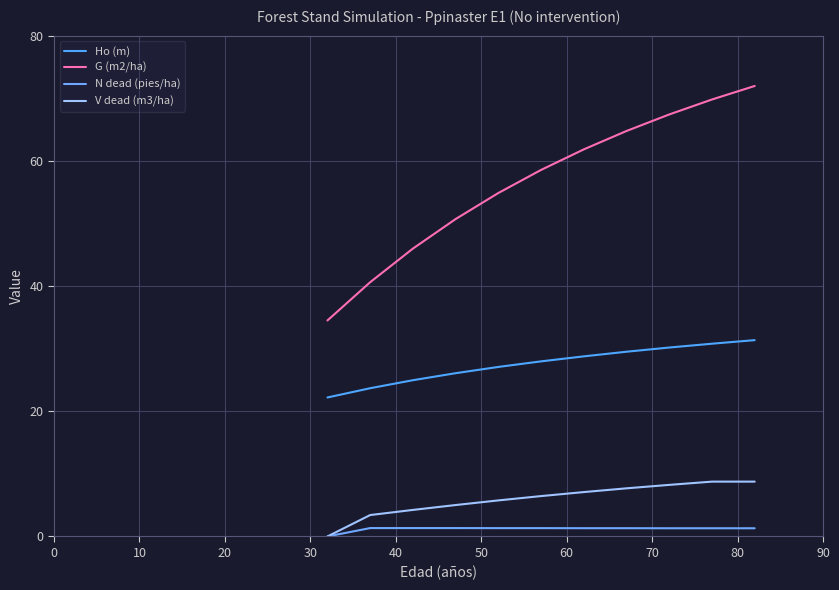

At how many categories does at least one series exceed 9?

11